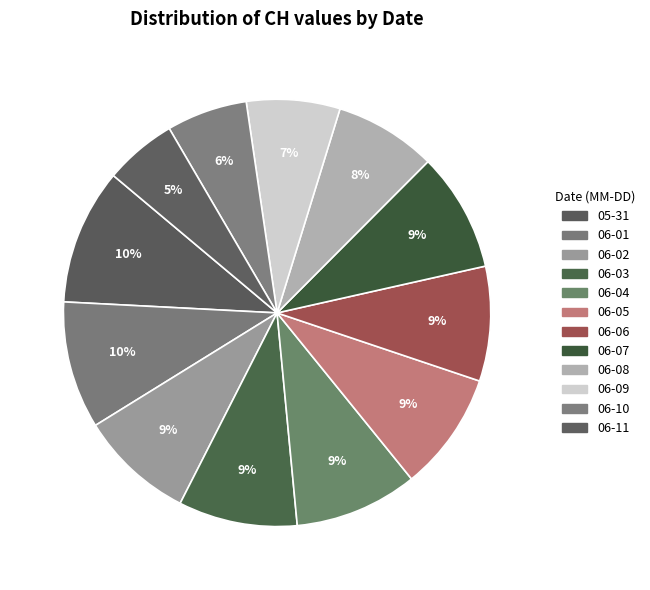

What is the largest slice in the pie chart?

2020-05-31